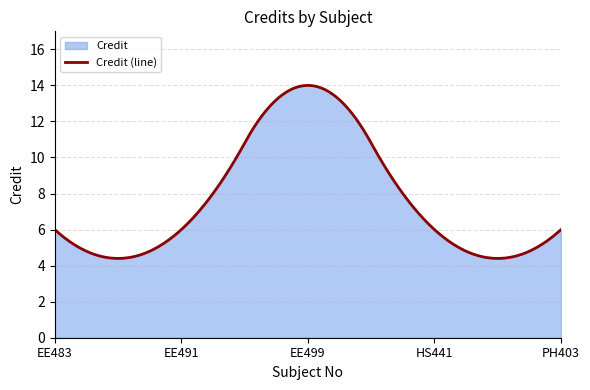

What is the label of the 1st point from the left?

EE483